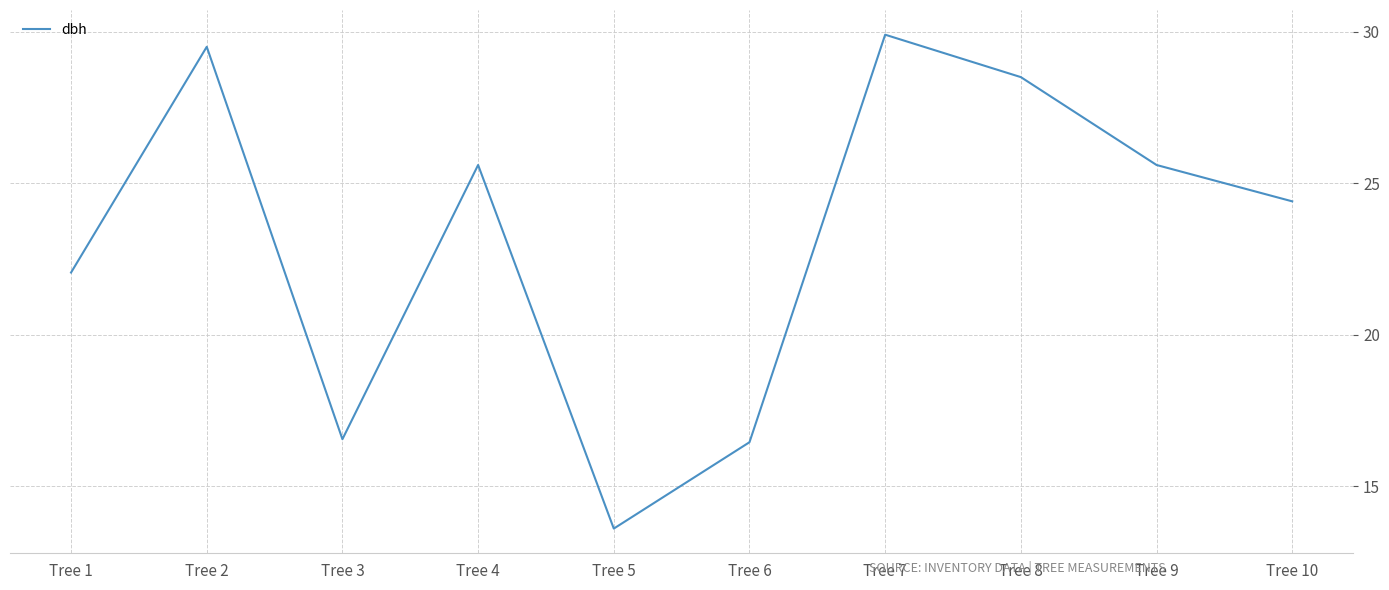

The chart shows a value of 13.6 at Tree 5. True or false?

True